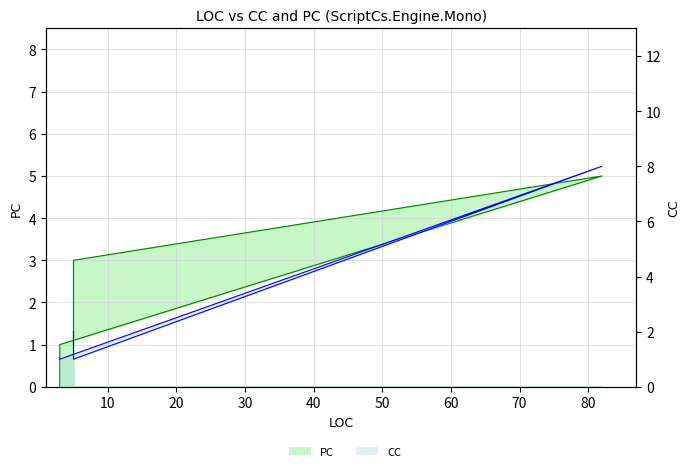

Is it true that PC equals 3 at 5?

True